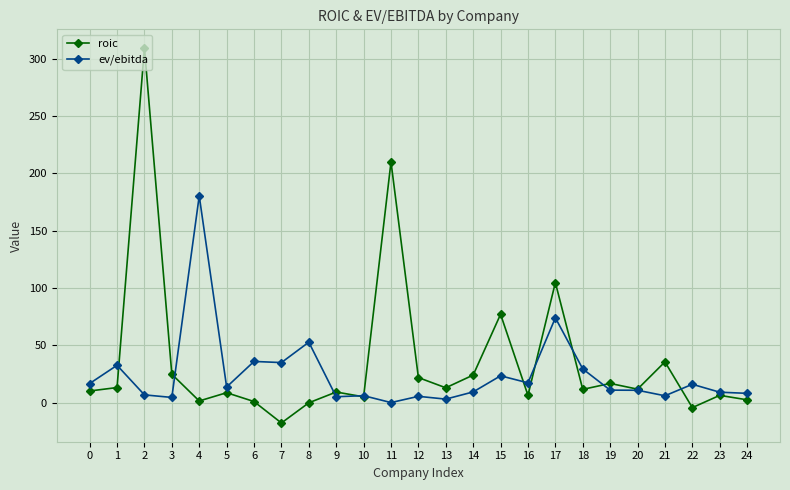

Which category has the highest value across all series?

2